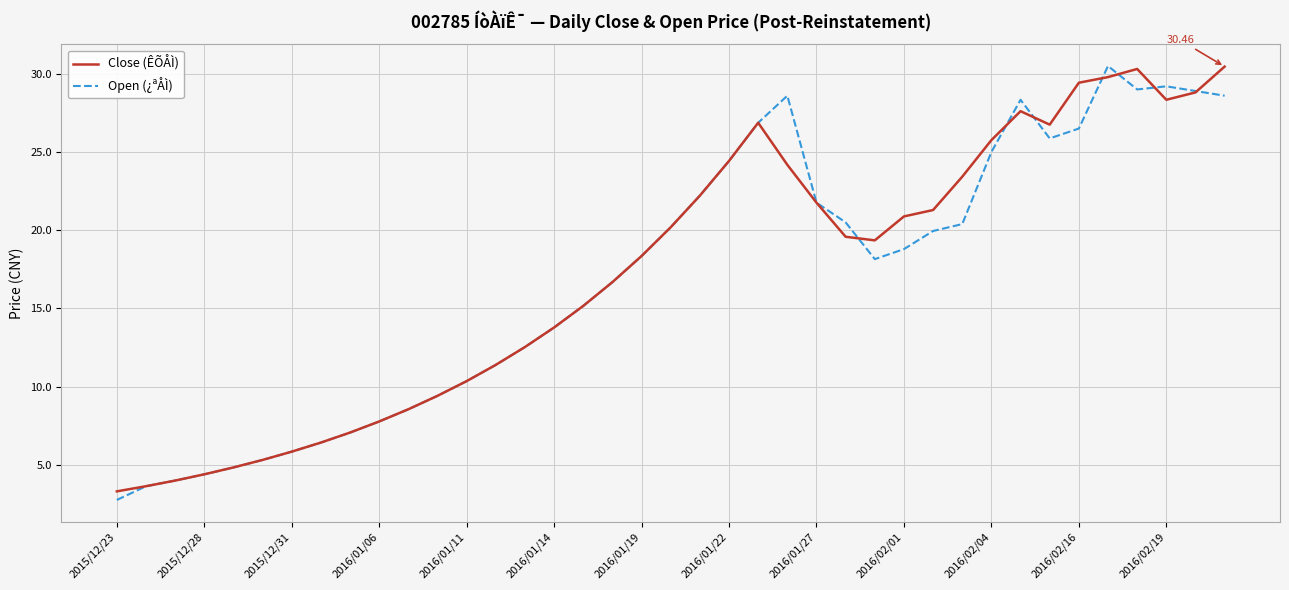

How many lines are shown in the chart?

2